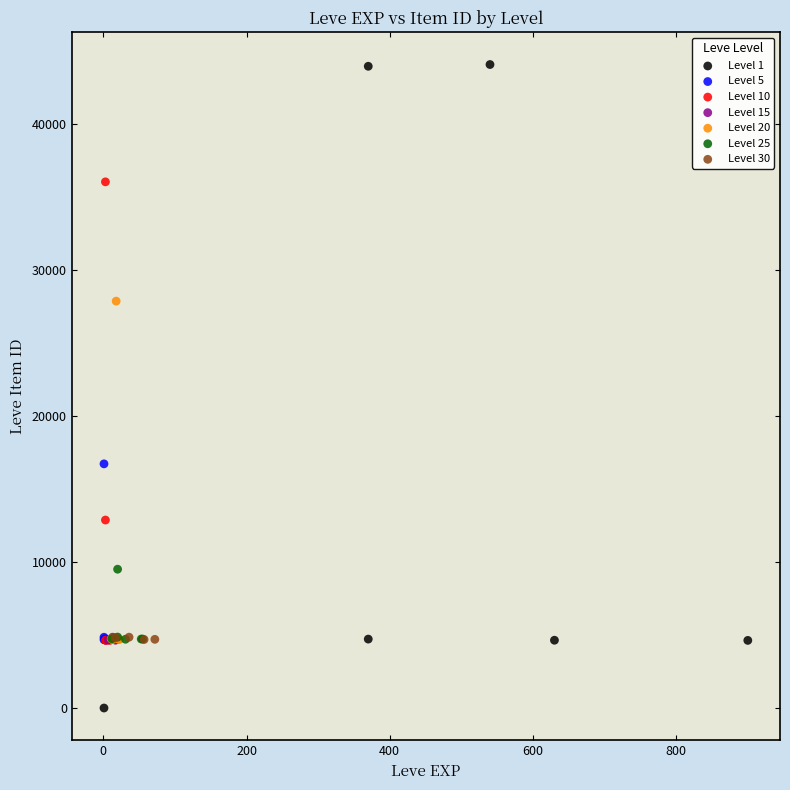

Which series reaches the maximum Y coordinate?

Level 1